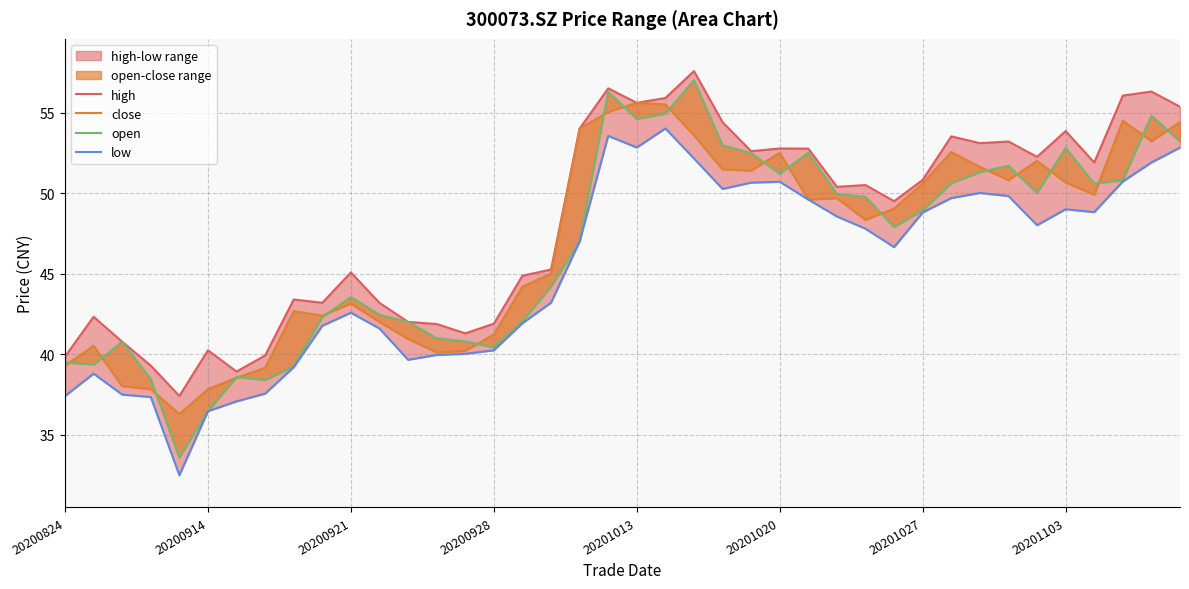

Reading left to right, transcribe all the data shown in this chart.

high: 39.9	42.3	40.8	39.3	37.4	40.2	38.9	39.9	43.4	43.2	45.1	43.2	42.0	41.9	41.3	41.9	44.9	45.3	54.0	56.5	55.6	55.9	57.6	54.4	52.6	52.8	52.8	50.4	50.5	49.5	50.8	53.5	53.1	53.2	52.2	53.9	51.9	56.0	56.3	55.4
close: 39.3	40.5	38.0	37.8	36.3	37.8	38.5	39.2	42.7	42.4	43.1	42.0	41.0	40.1	40.2	41.2	44.2	45.0	54.0	55.0	55.6	55.5	53.6	51.5	51.4	52.5	49.6	49.7	48.3	49.0	50.6	52.5	51.6	50.8	52.0	50.7	49.9	54.5	53.2	54.4
open: 39.5	39.4	40.8	38.5	33.6	36.5	38.6	38.4	39.2	42.3	43.5	42.5	42.0	41.0	40.8	40.4	42.0	44.2	47.0	56.3	54.6	54.9	57.0	53.0	52.5	51.2	52.5	50.0	49.8	47.9	48.9	50.6	51.3	51.7	50.0	52.8	50.6	50.8	54.8	53.2
low: 37.4	38.8	37.5	37.4	32.5	36.5	37.1	37.6	39.2	41.8	42.6	41.6	39.7	40.0	40.0	40.2	41.9	43.2	47.0	53.5	52.8	54.0	52.1	50.3	50.6	50.7	49.6	48.5	47.8	46.6	48.8	49.7	50.0	49.8	48.0	49.0	48.8	50.7	51.9	52.8